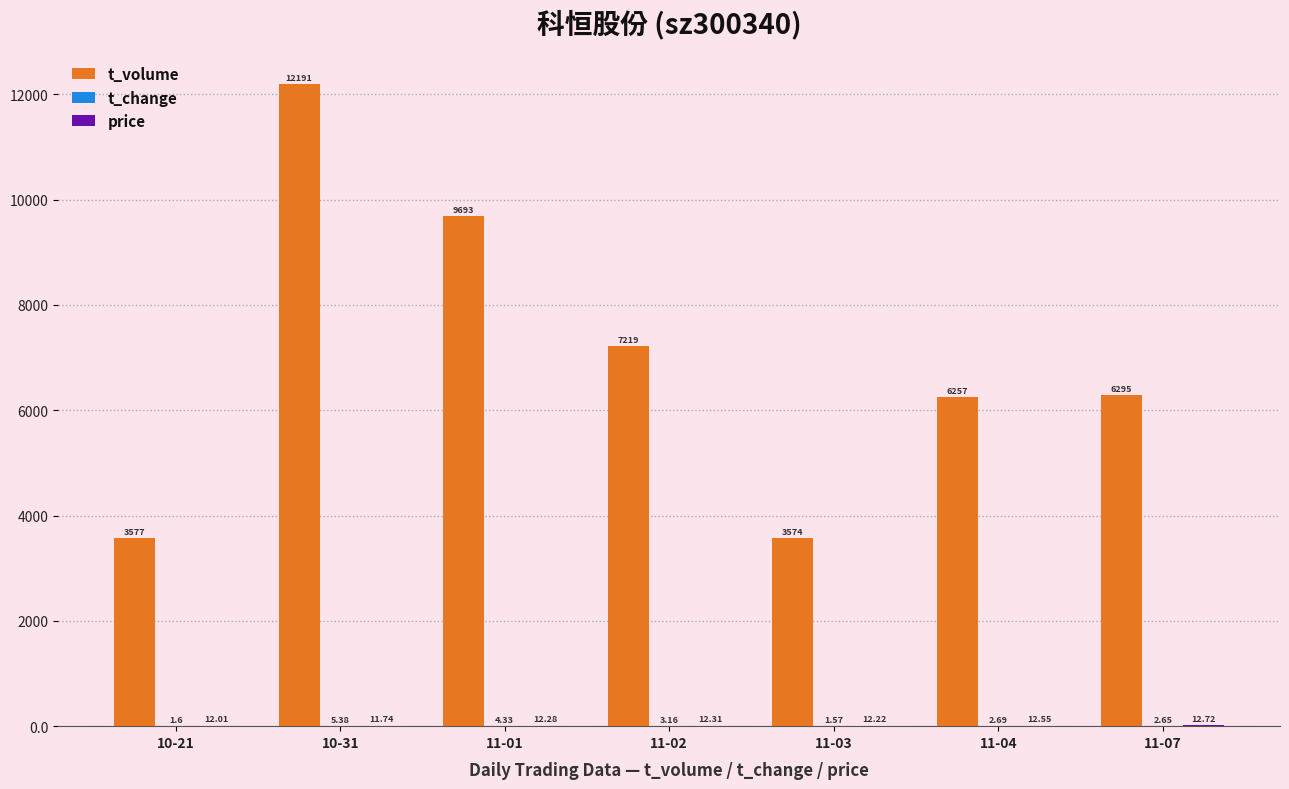

Where is t_volume nearest to the value 7882?

11-02